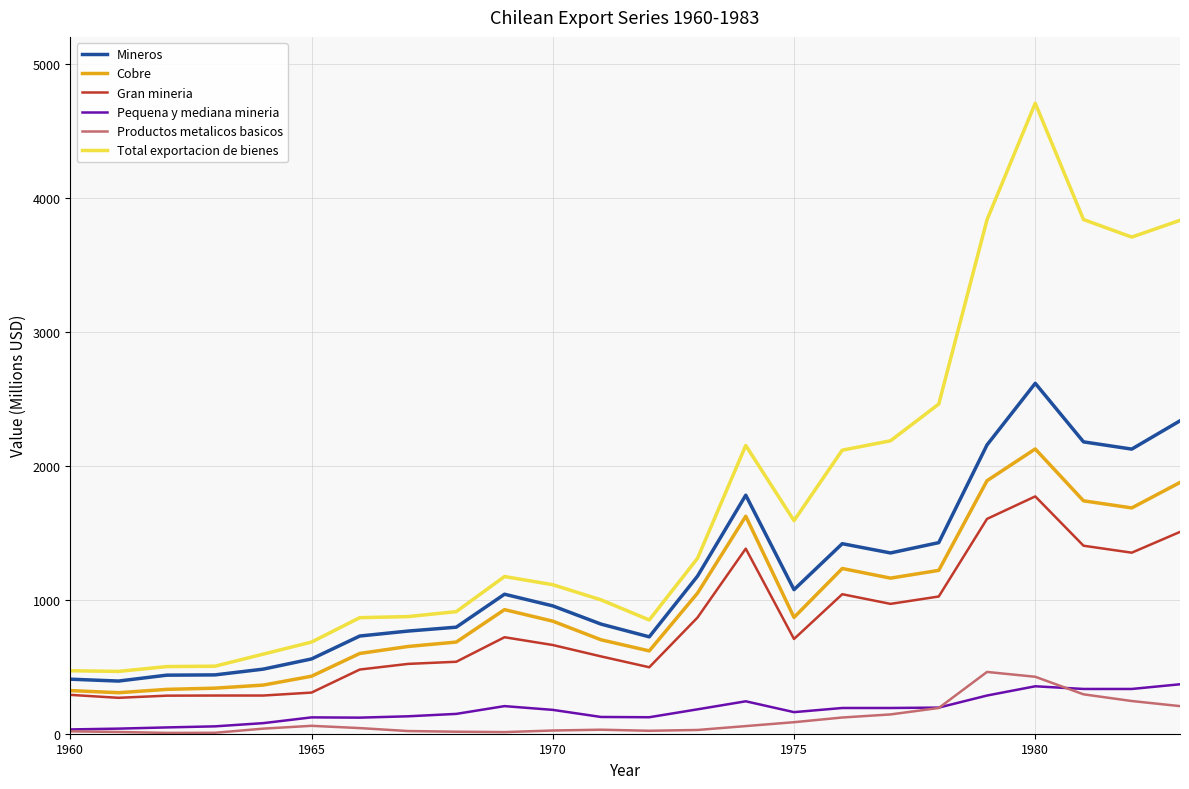

What is the maximum value shown in the chart?

4705